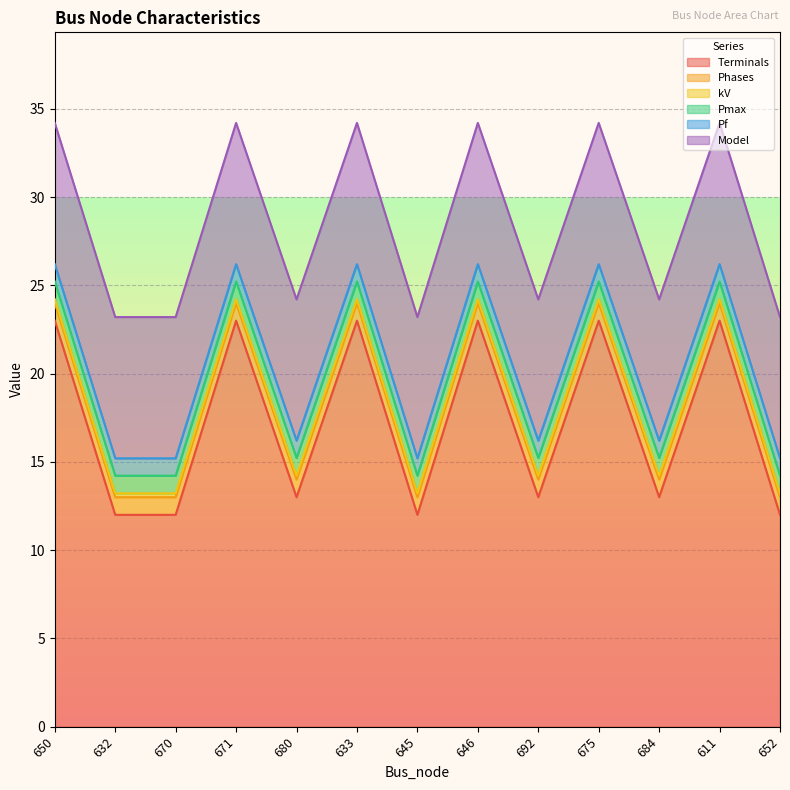

Which series has the largest range (max minus min)?

Terminals